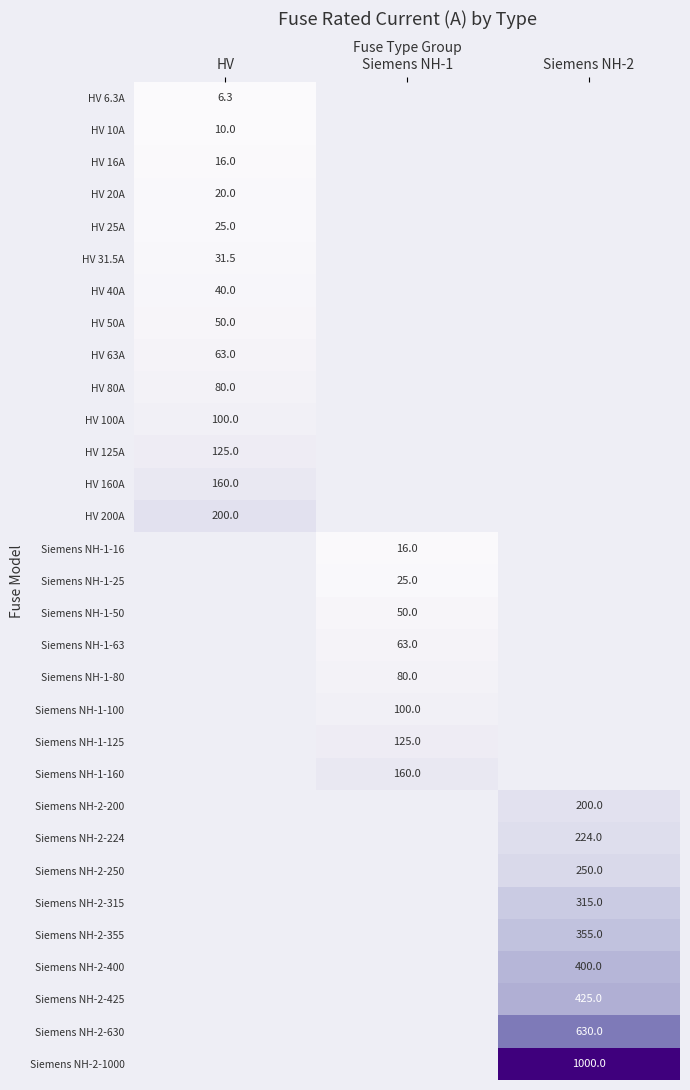

How many data points does each series have?

3